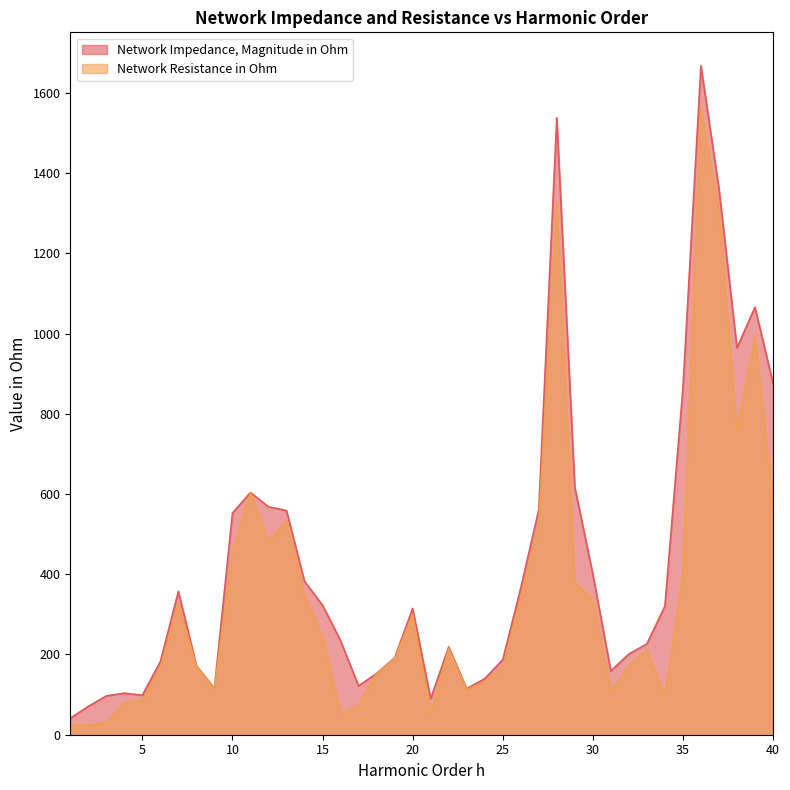

True or false: Network Resistance in Ohm and Network Impedance, Magnitude in Ohm intersect in this chart.

False